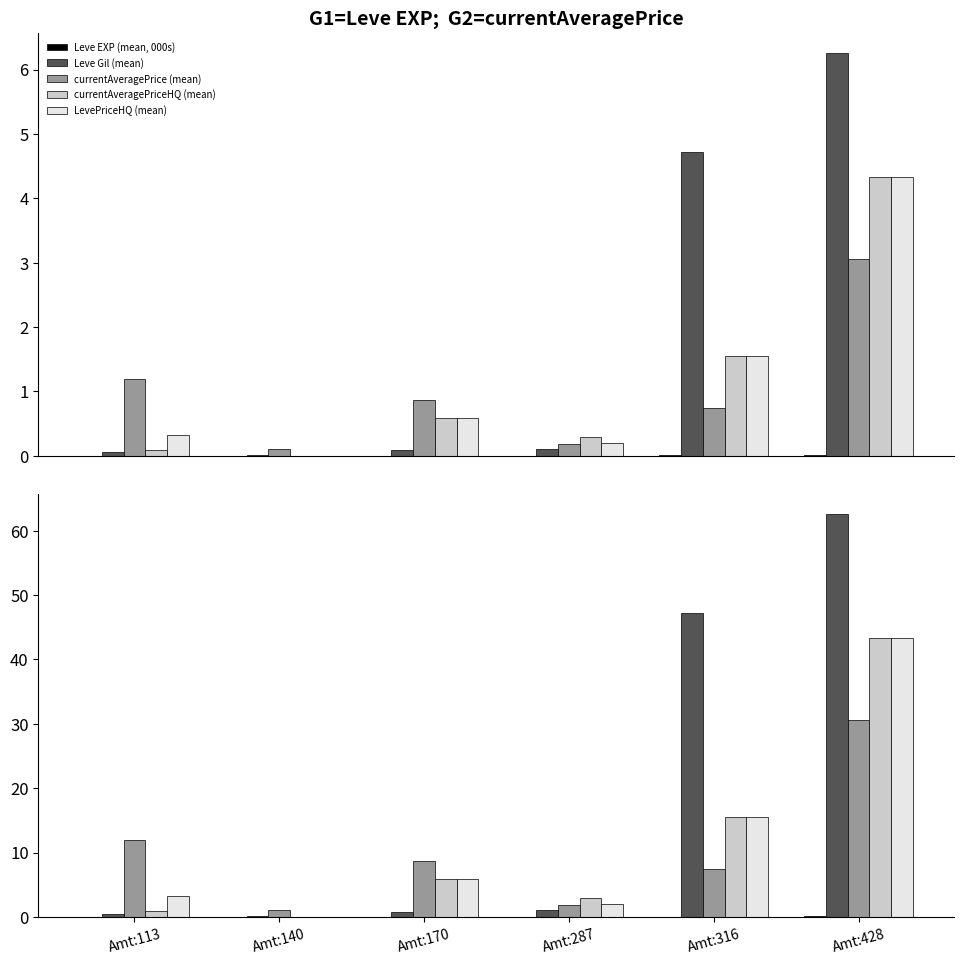

Is it true that LevePriceHQ (mean) equals 0.0 at Amt:140?

False